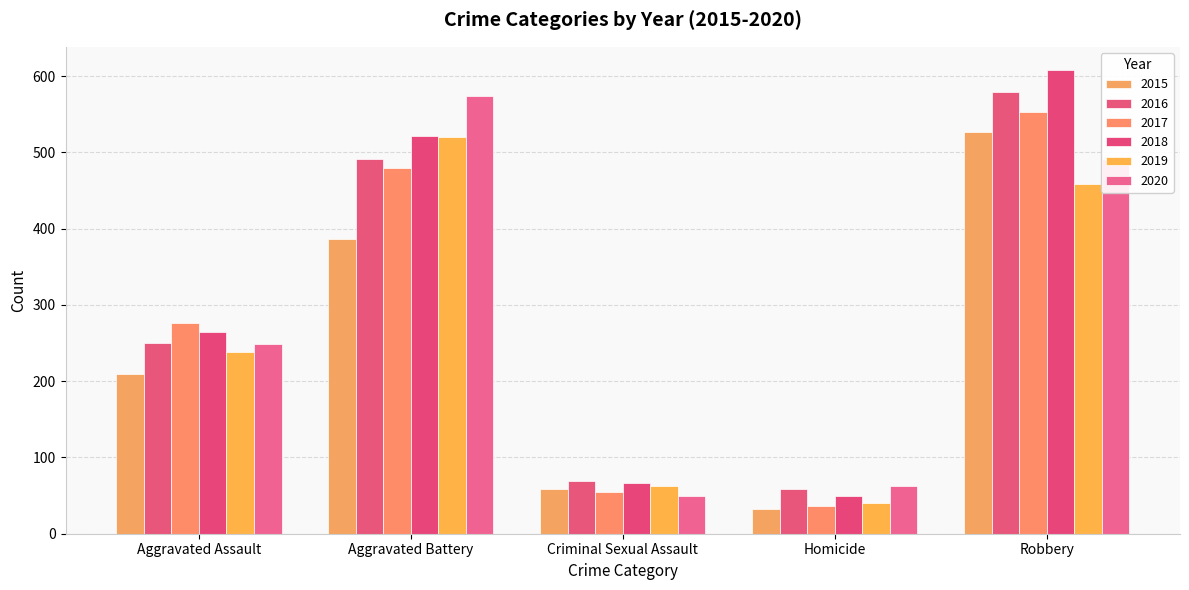

Read the 2017 value at Robbery, to the nearest 10.

550